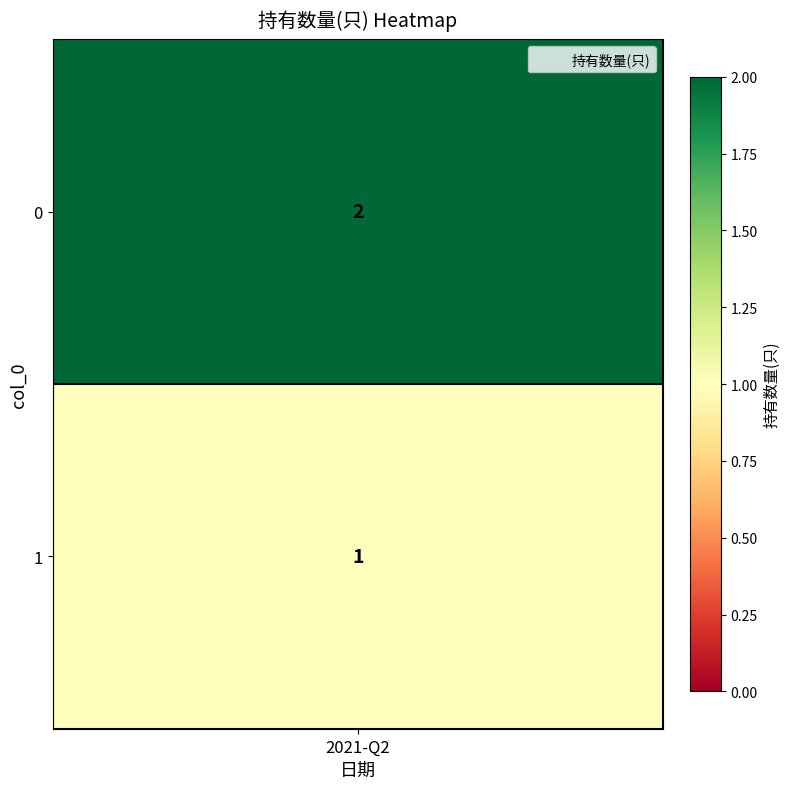

The chart shows a value of 1 at 1. True or false?

True